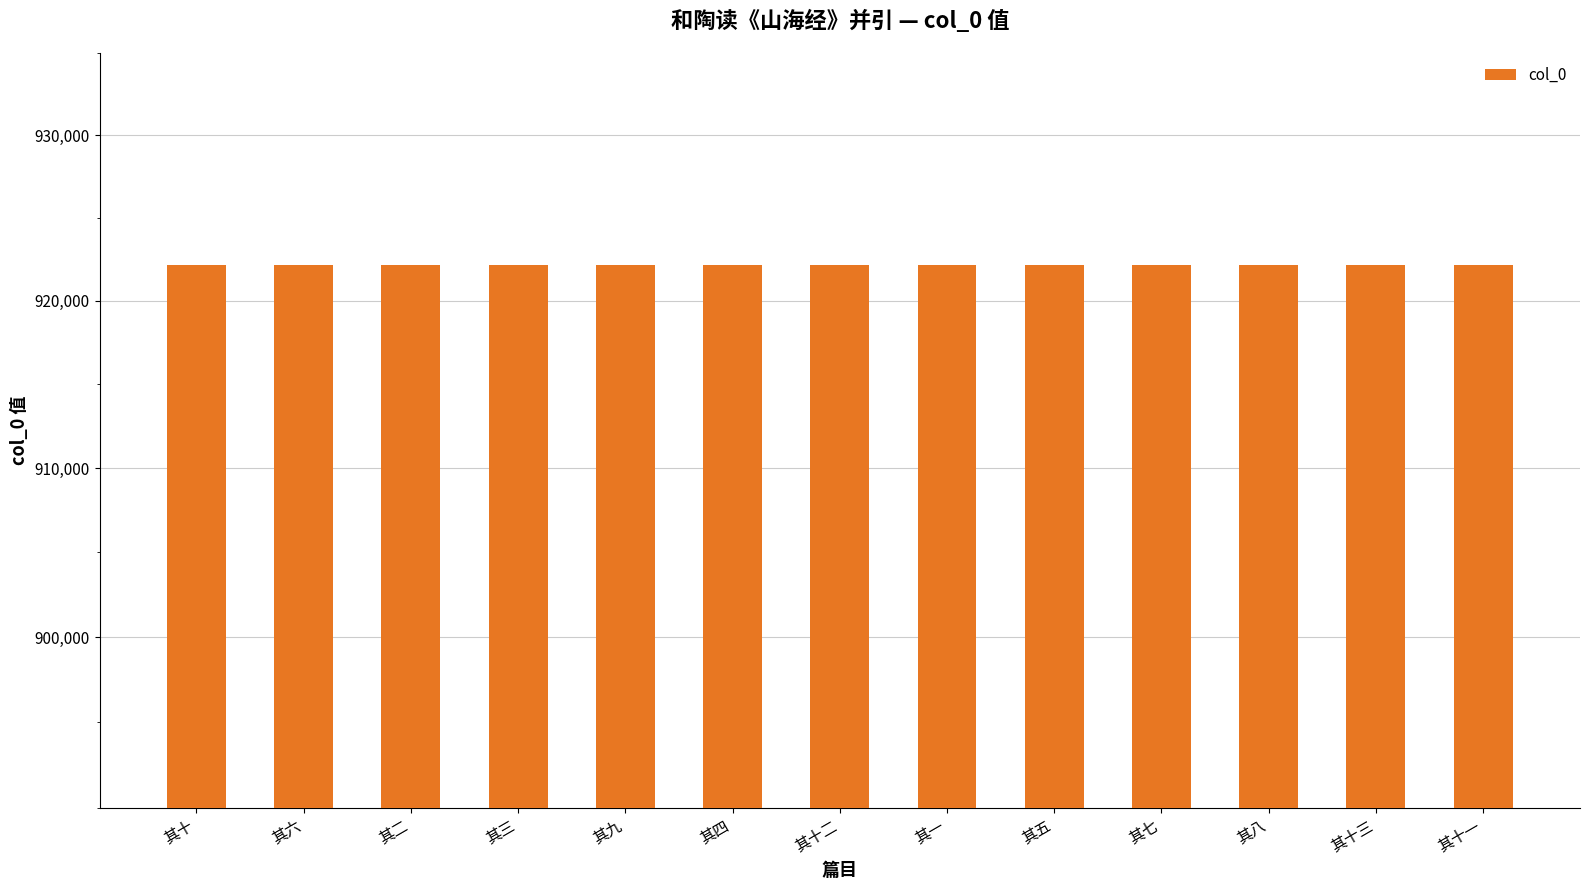

The value at 其十二 is 922165. True or false?

True